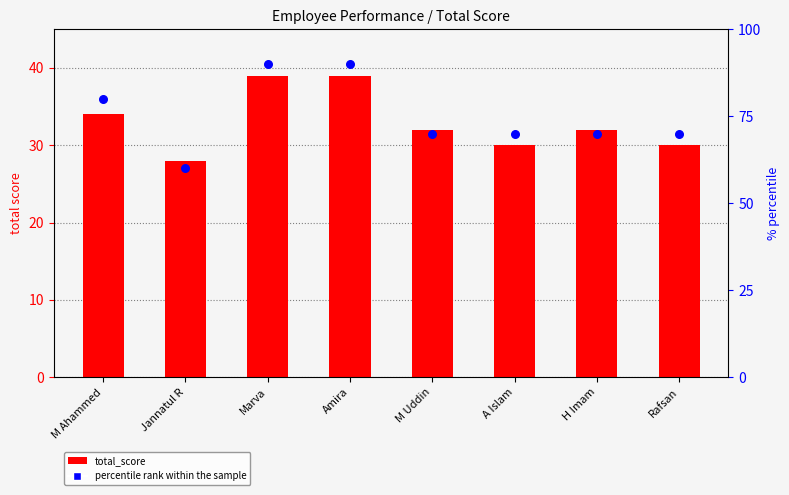

Which series has the largest Y range (max minus min)?

percentile rank within the sample